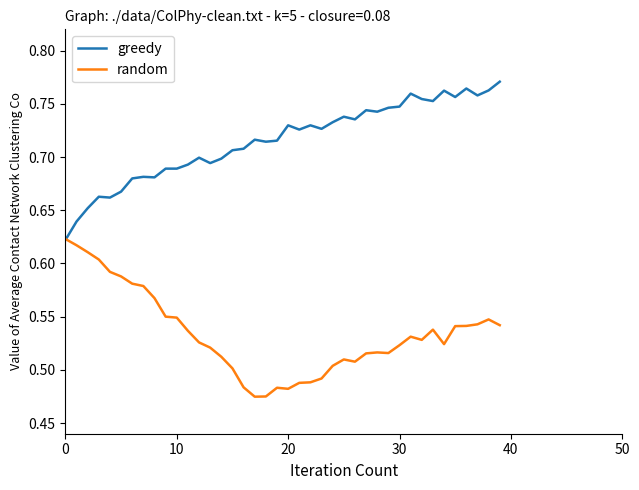

What is the difference between the second highest and minimum values in the random series?

0.1